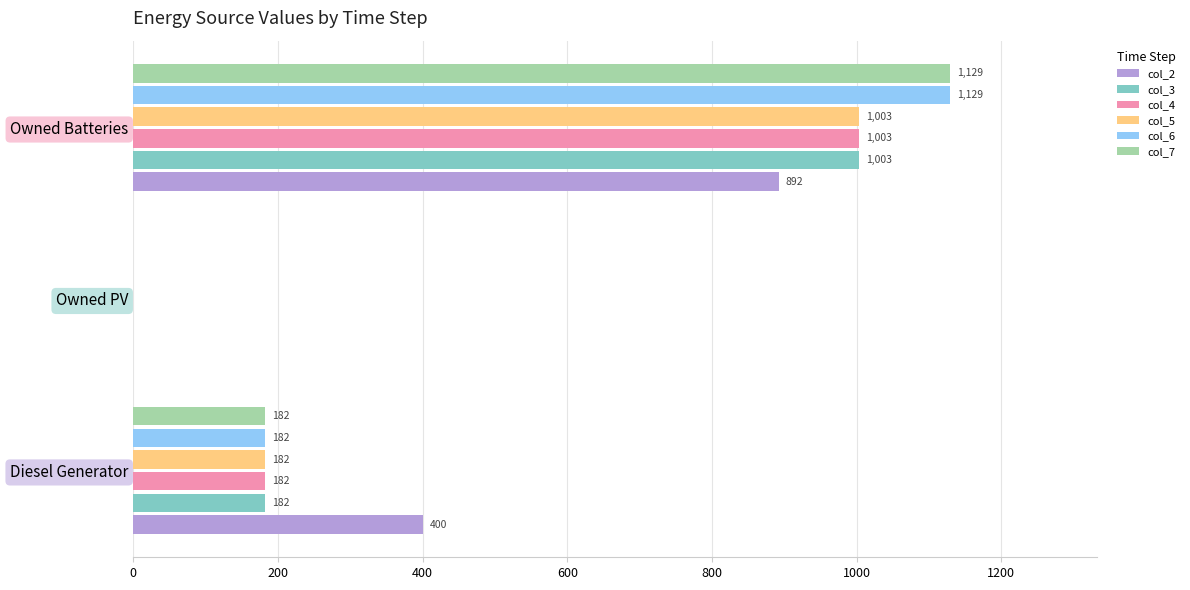

Is the value of col_2 at Owned Batteries greater than the value of col_4 at Diesel Generator?

Yes